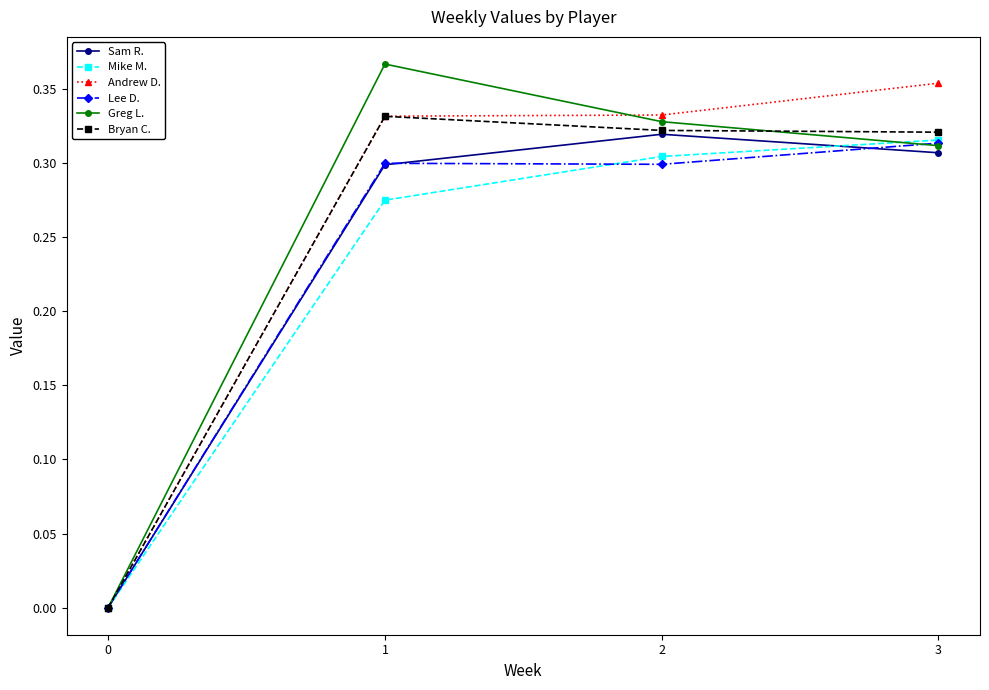

Between 0 and 1, which series saw the biggest shift?

Greg L.